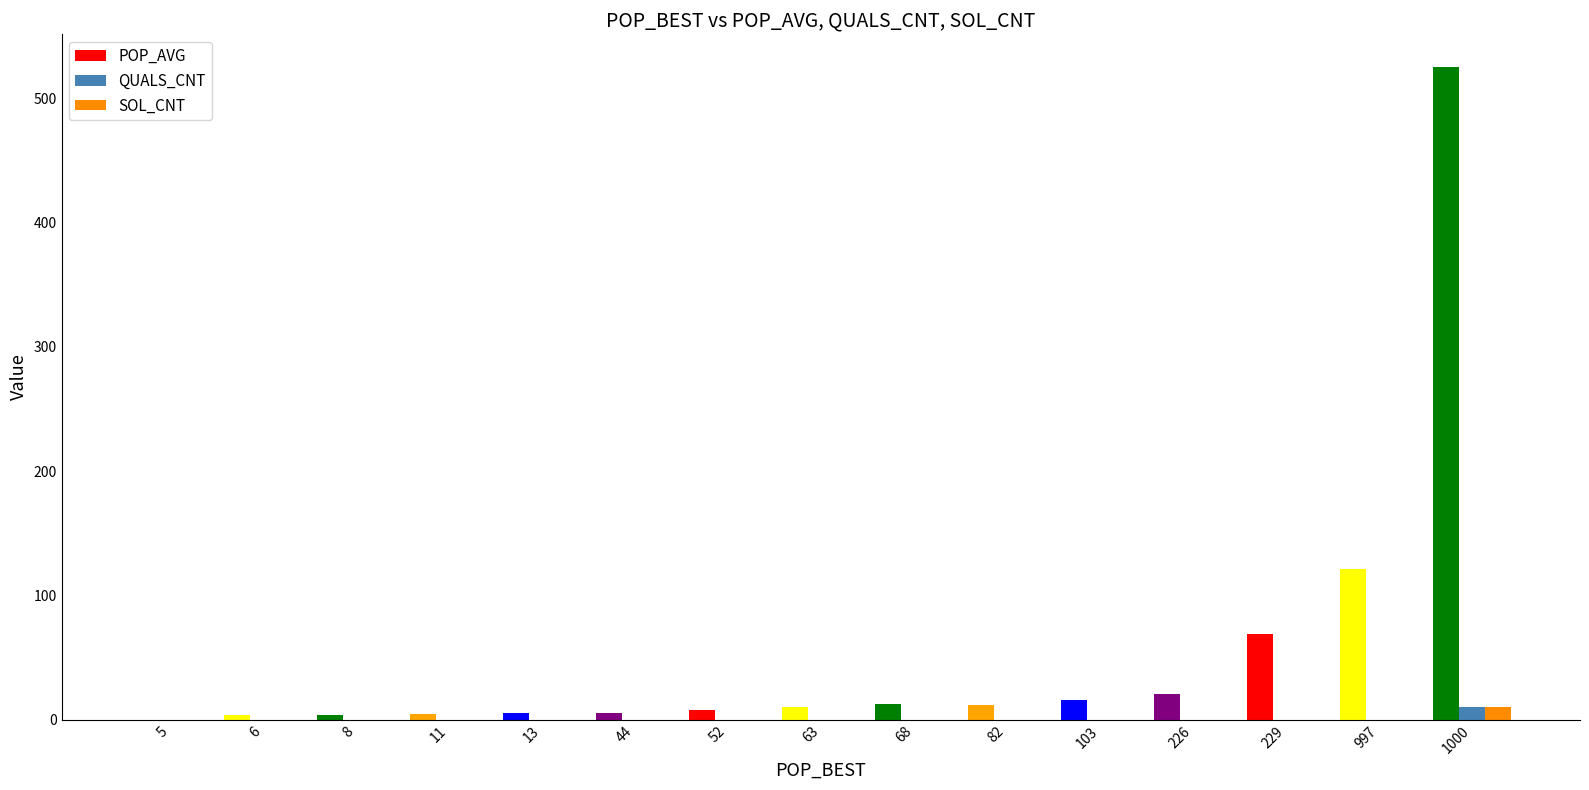

Does the chart contain stacked bars?

No